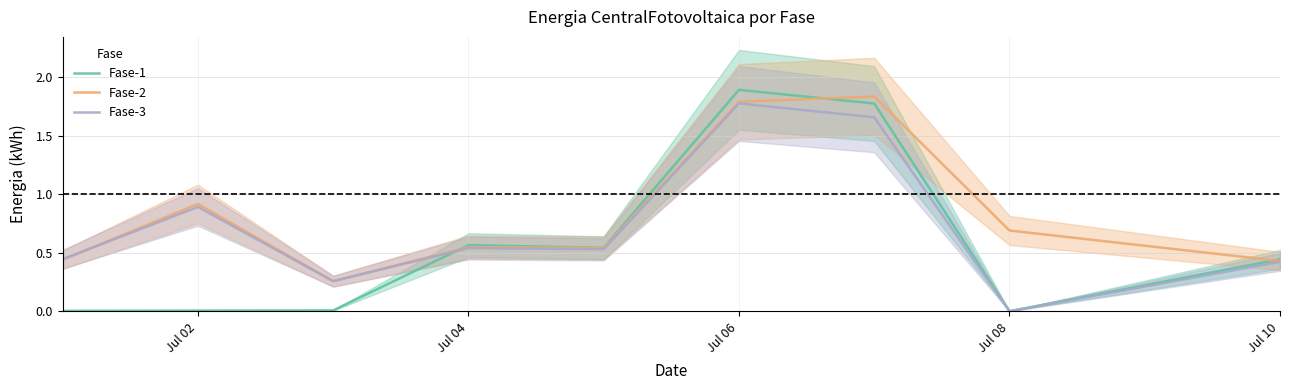

Rank the series by their maximum value, from highest to lowest.

Fase-1, Fase-2, Fase-3